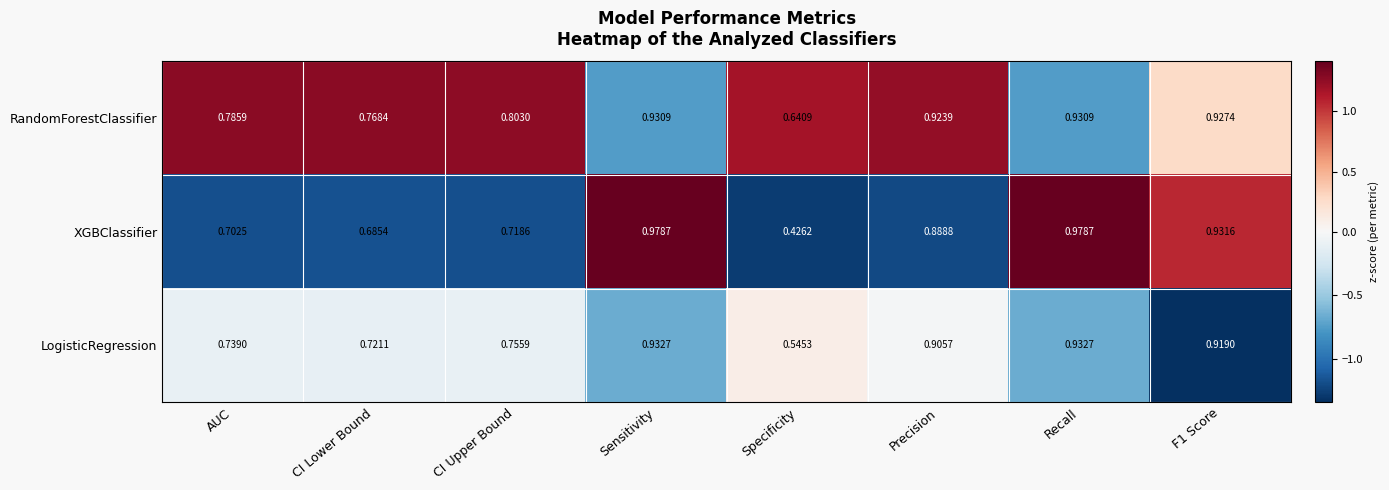

List the series in order of their peak value, lowest first.

RandomForestClassifier, LogisticRegression, XGBClassifier